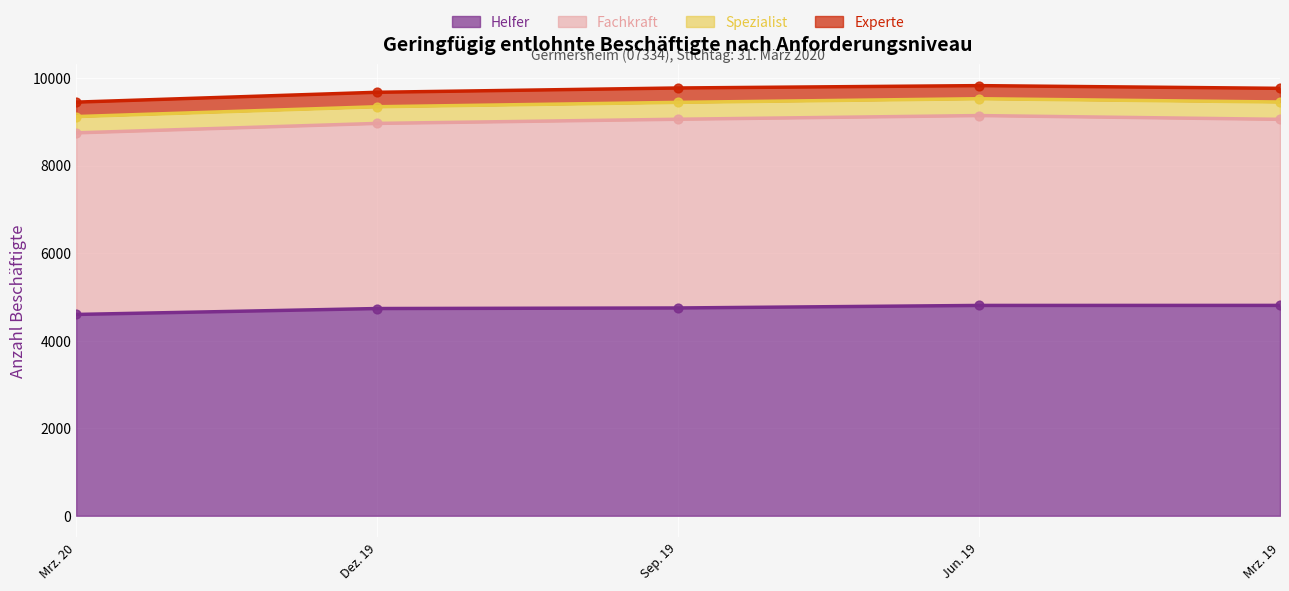

What is the total value across all series at Mrz. 19?

9763